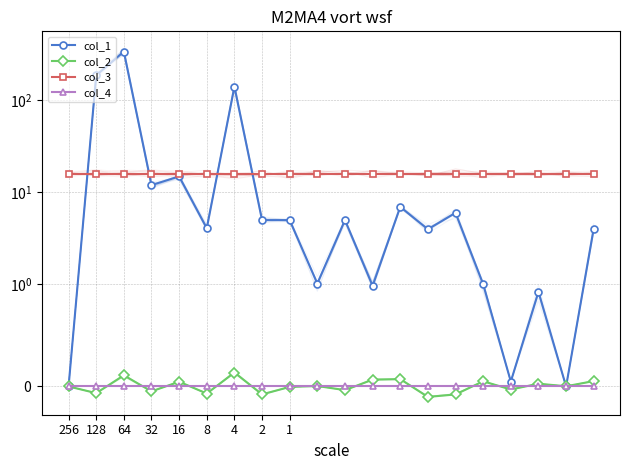

True or false: col_4 and col_3 cross at least once.

False